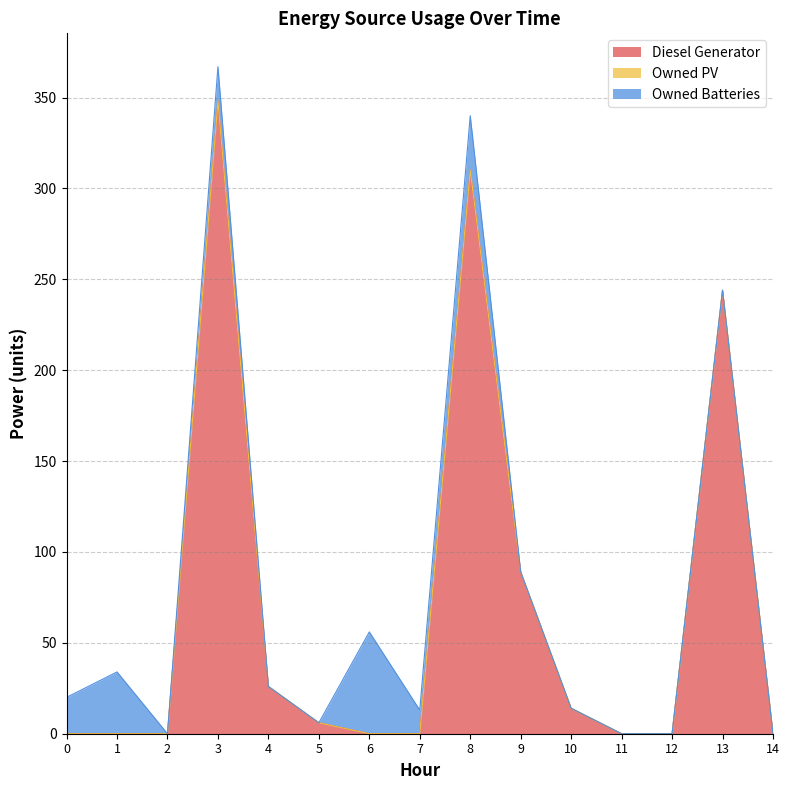

True or false: Diesel Generator and Owned PV cross at least once.

False